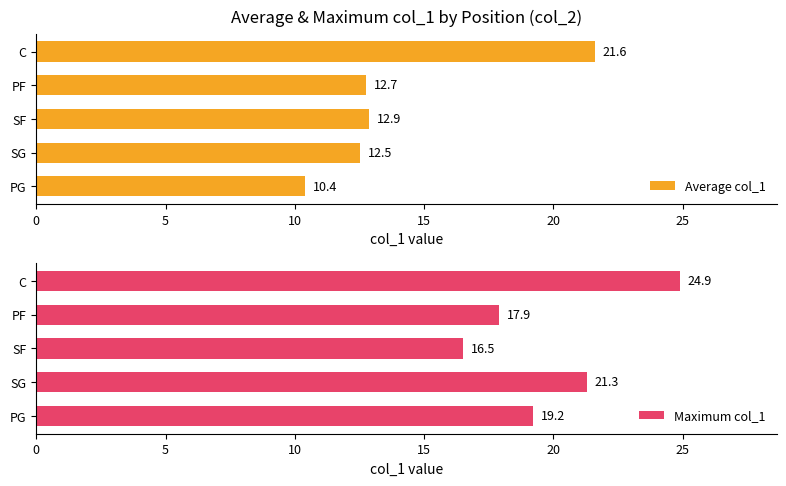

The Average col_1 series shows 10.4 at PG. True or false?

True